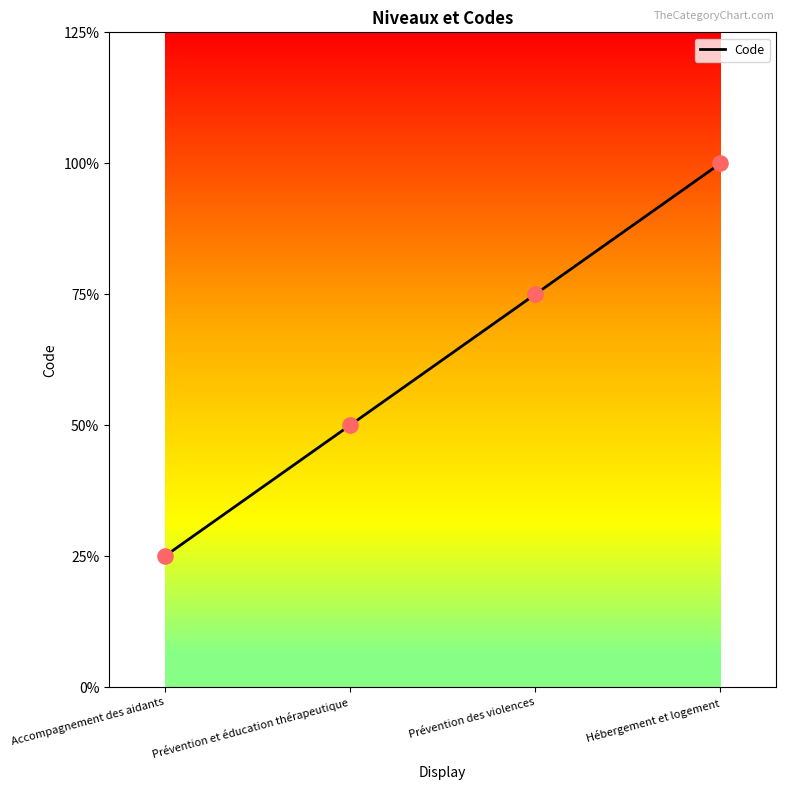

Is this an area chart (filled region under the line)?

No